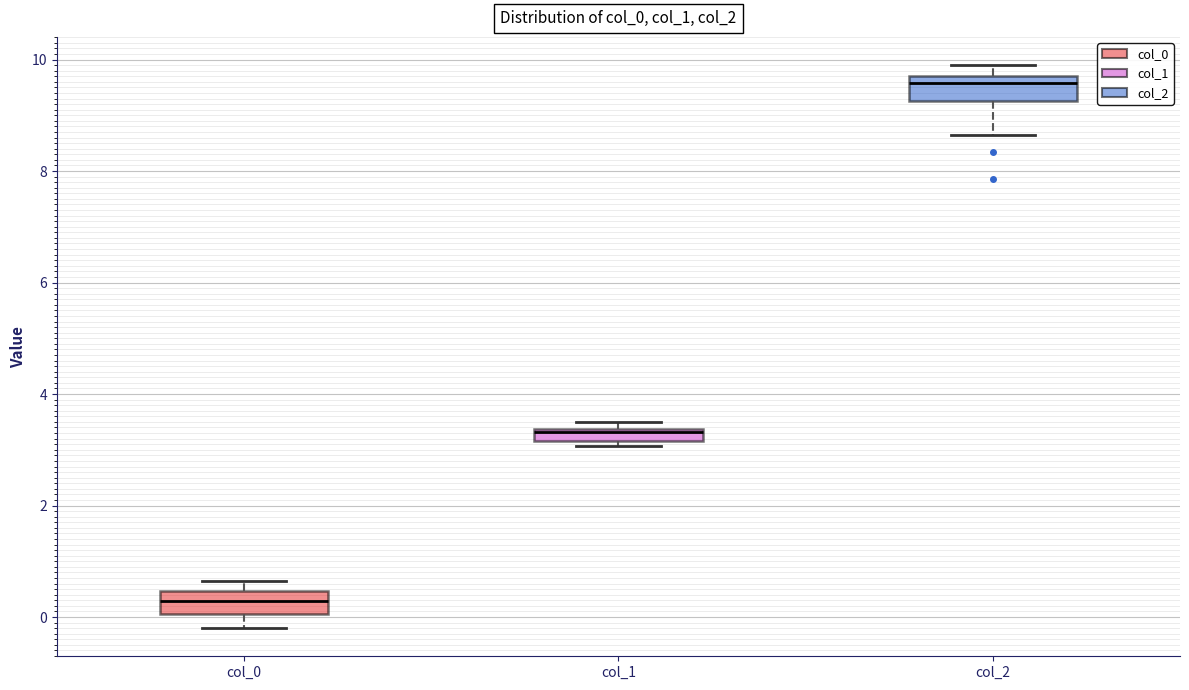

Which box has the highest median line?

col_2